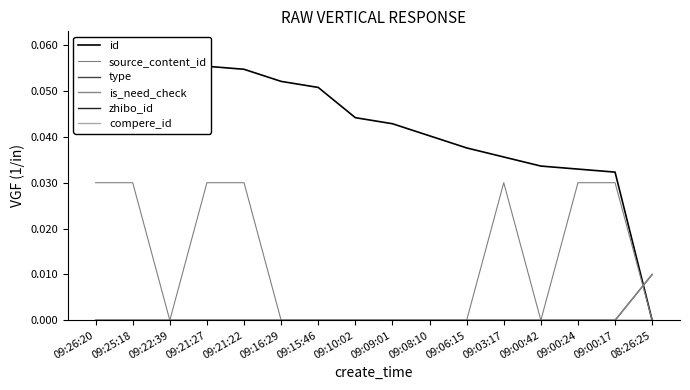

What is the spread (max minus min) of values at 09:26:20?

0.1